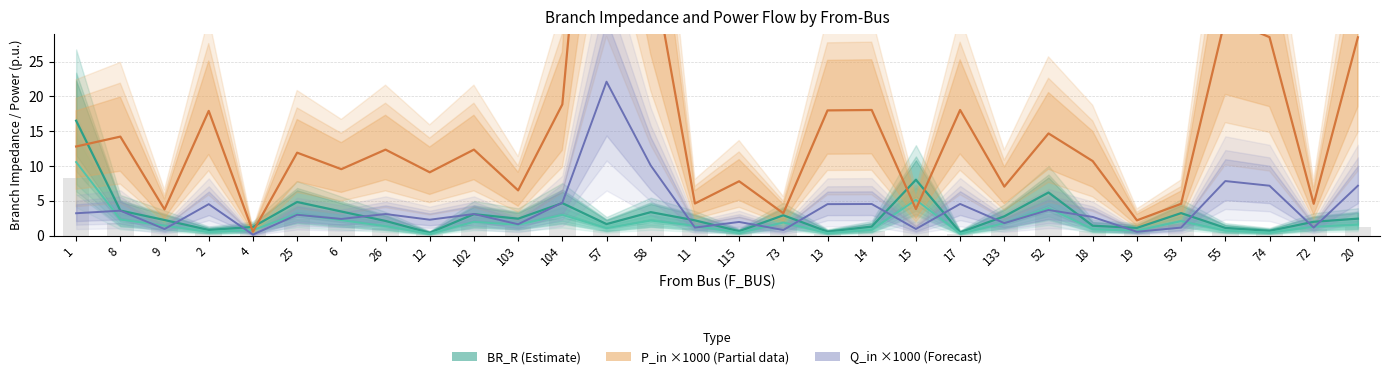

Between 19 and 17, which is larger?

19